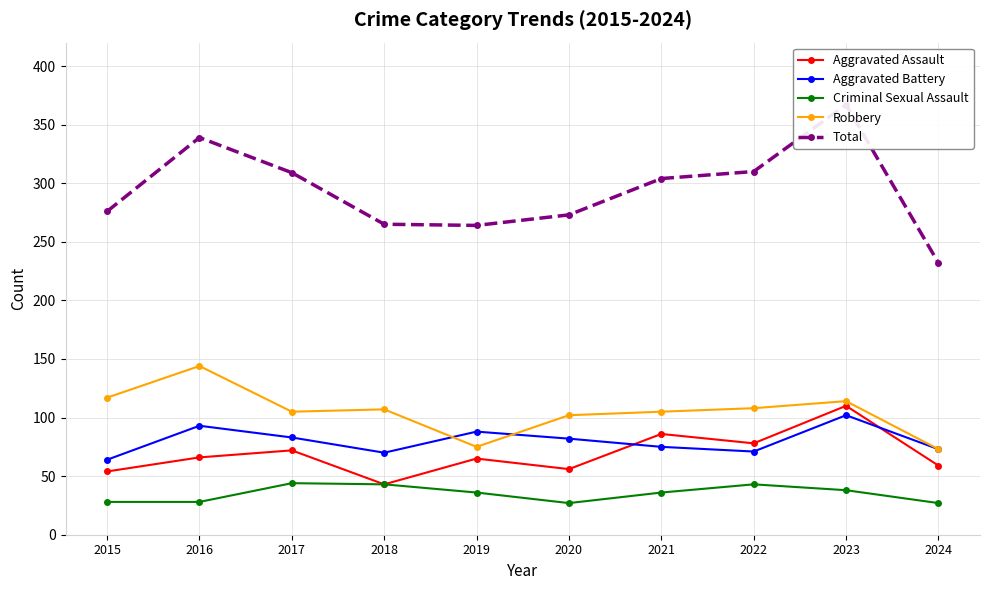

Does the chart have visible grid lines?

Yes